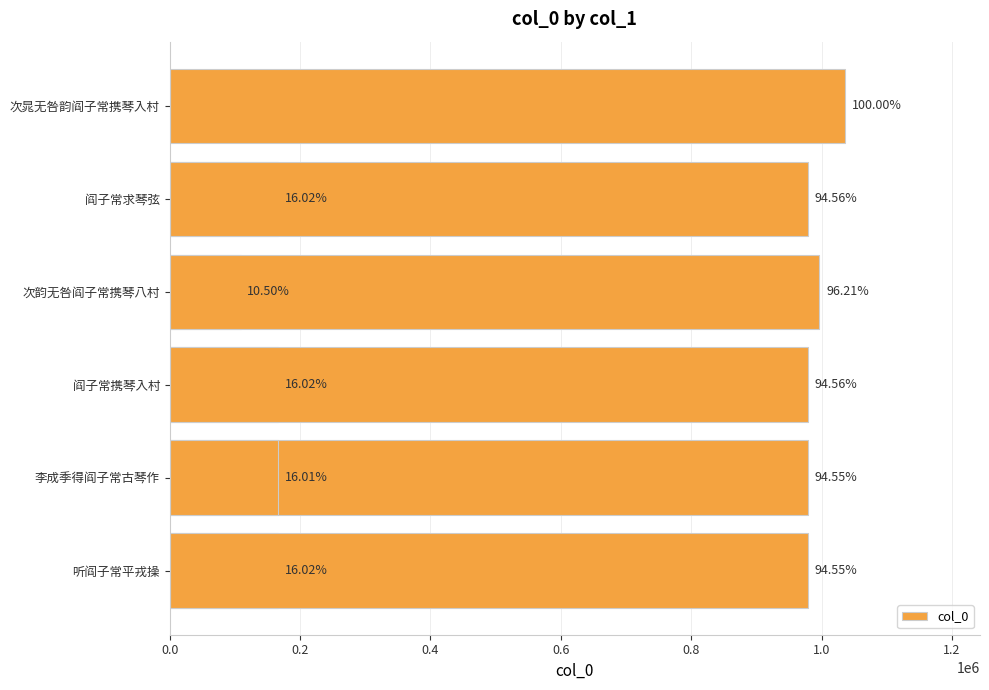

Reading left to right, what are all the values shown in this chart?

165999	979467	165953	108770	165883	165955	979585	979586	979458	1035921	996610